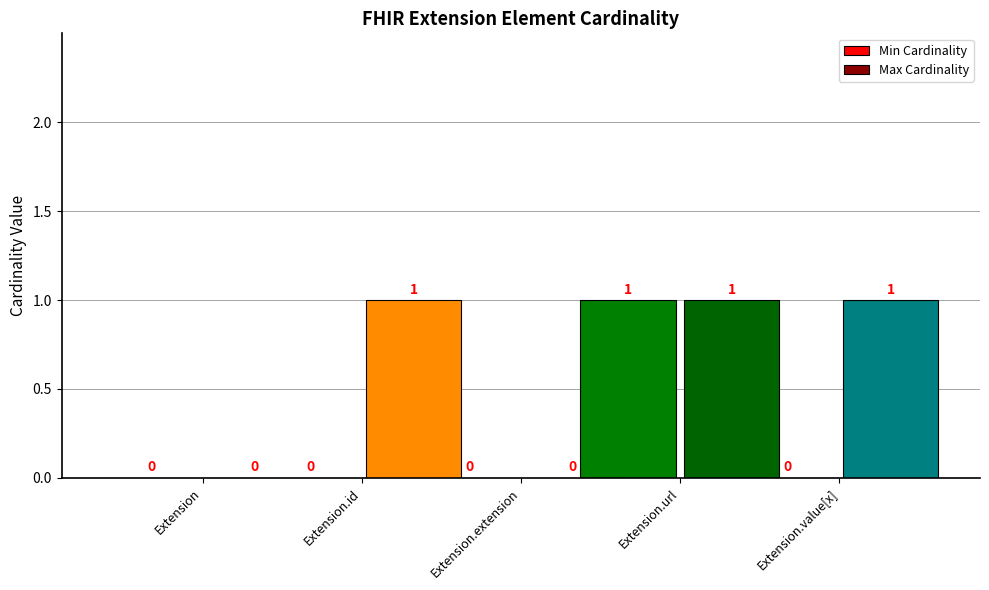

At which category is the sum across all series the highest?

Extension.url